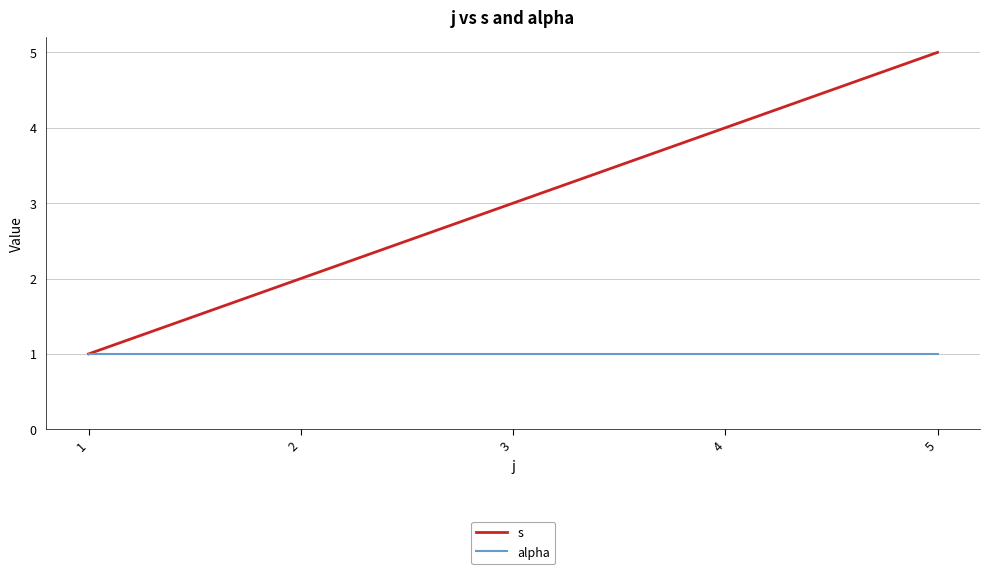

Reading left to right, extract all data points from this chart.

s: 1	2	3	4	5
alpha: 1	1	1	1	1